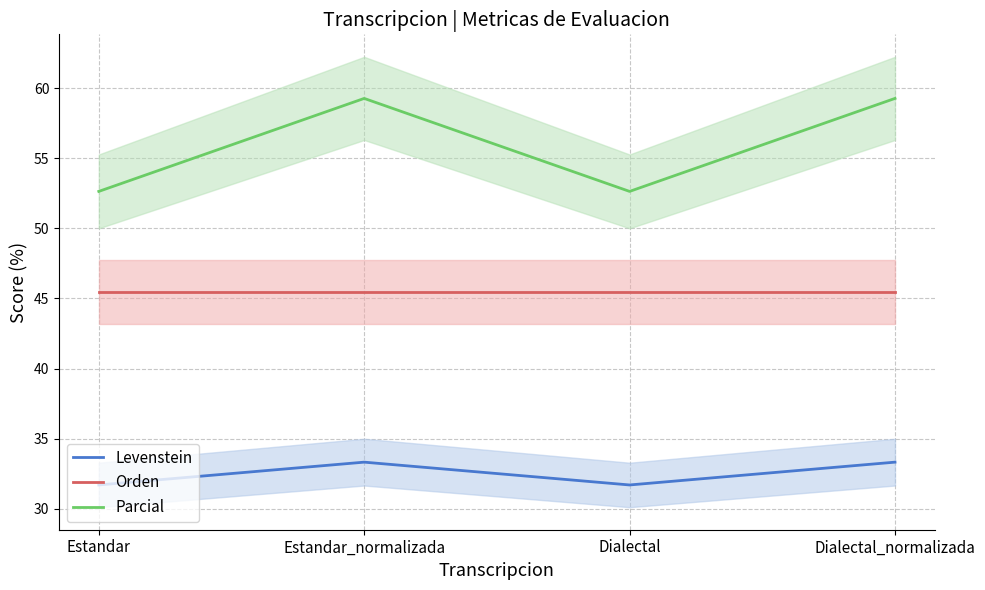

How many lines are shown in the chart?

3